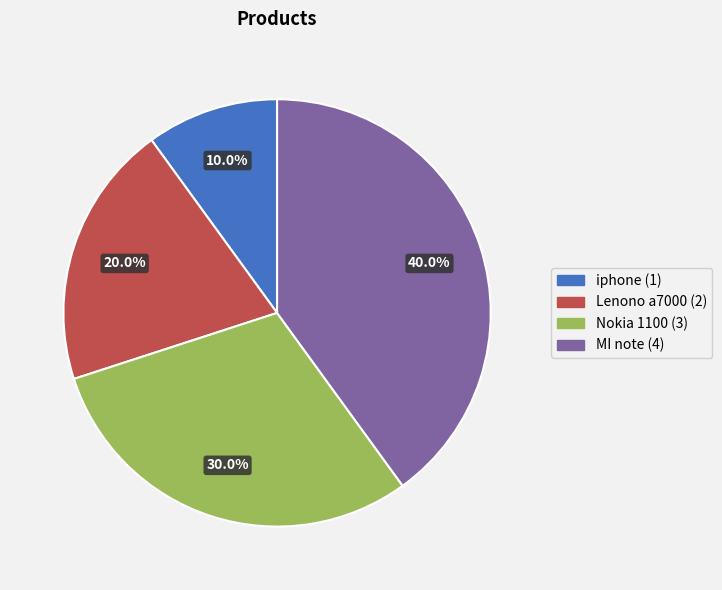

Count the number of slices in the pie.

4